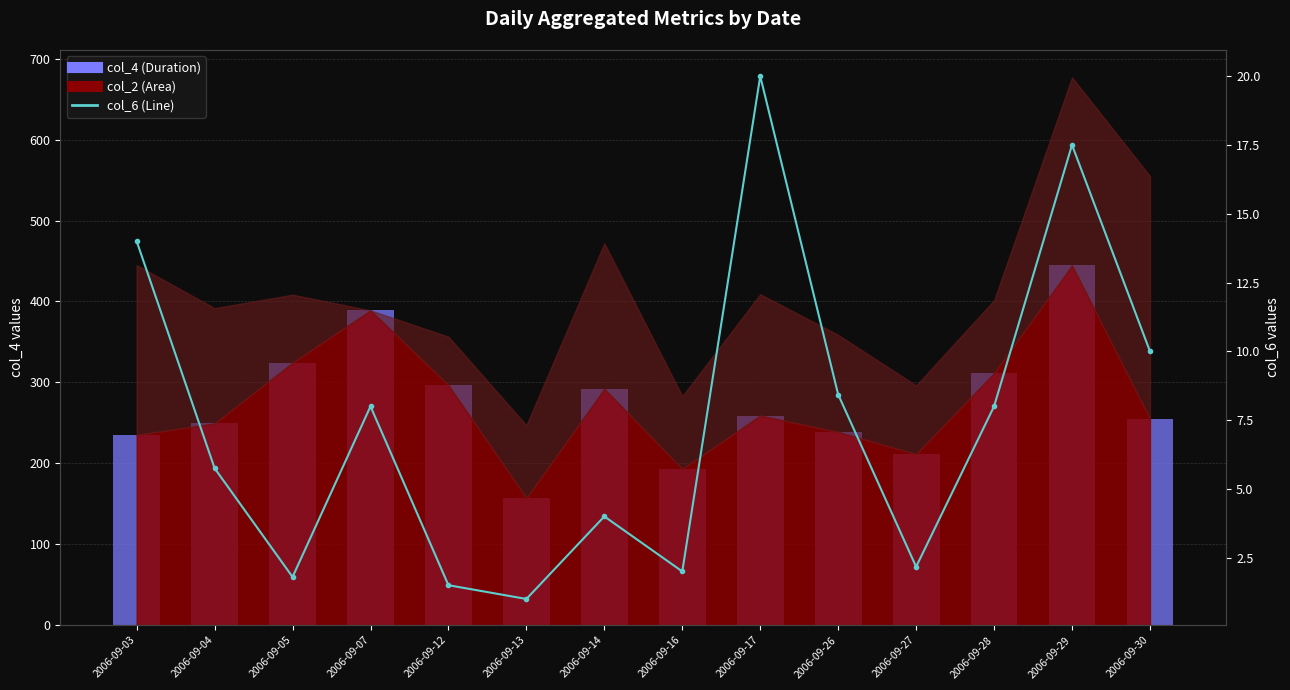

What is the sum of the col_4 (Duration) values at 2006-09-16 and 2006-09-05?

517.4